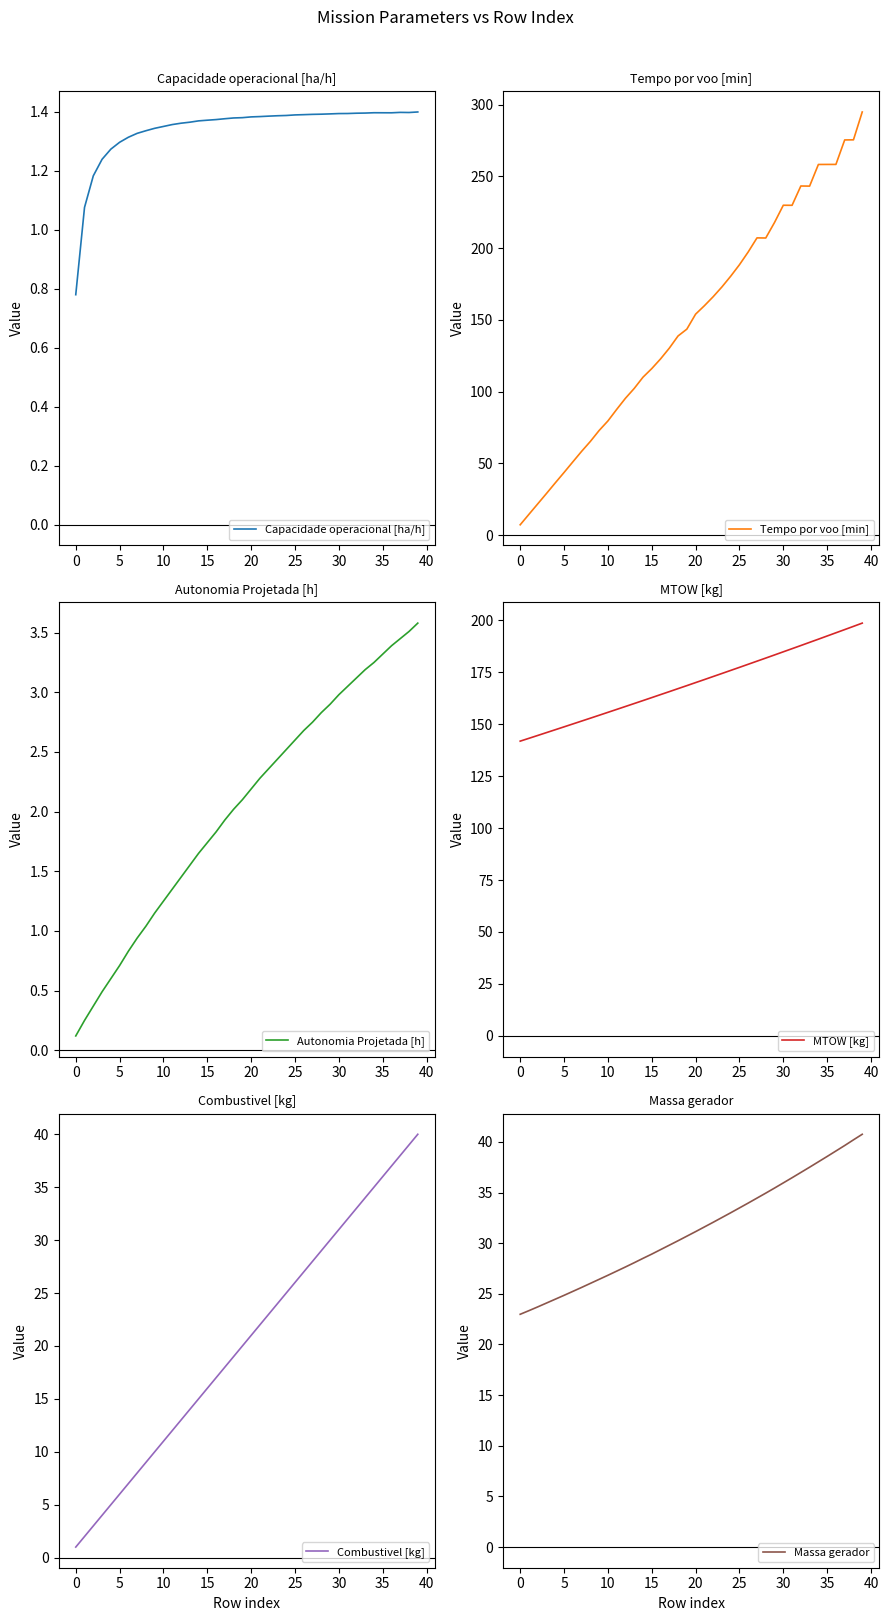

What is the sum of the MTOW [kg] values at 15 and 34?

353.6